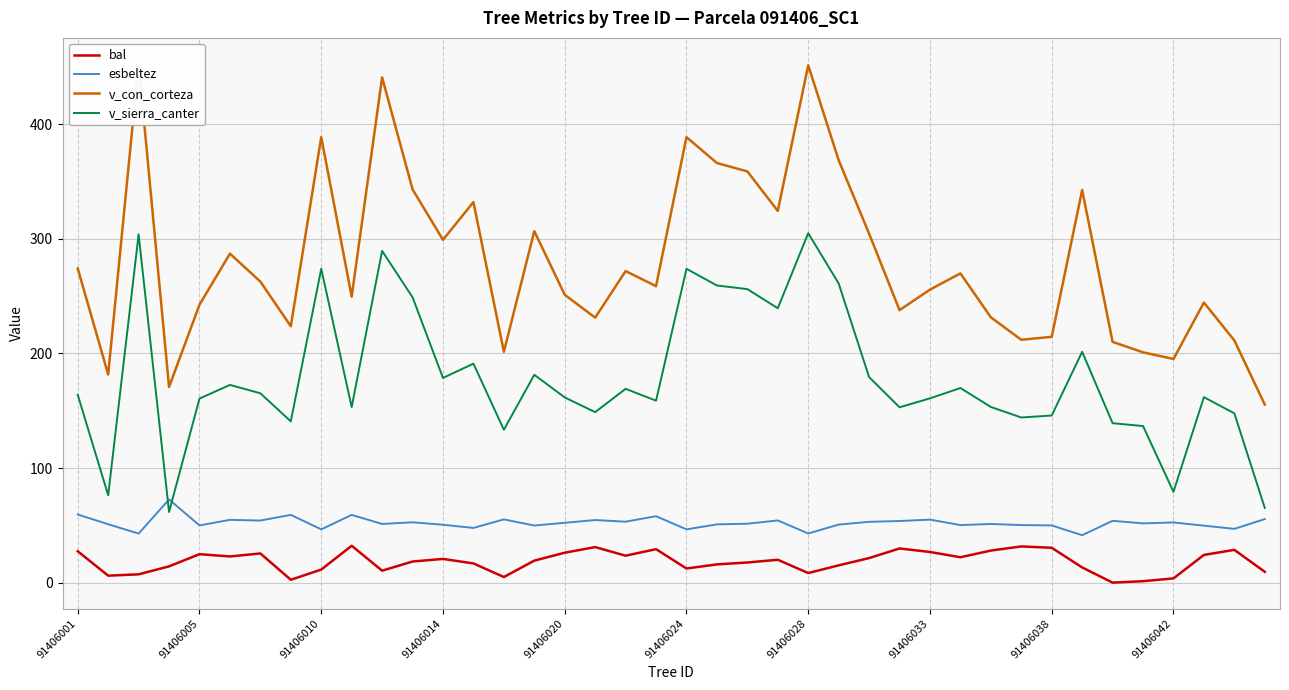

What is the greatest value displayed?

452.6